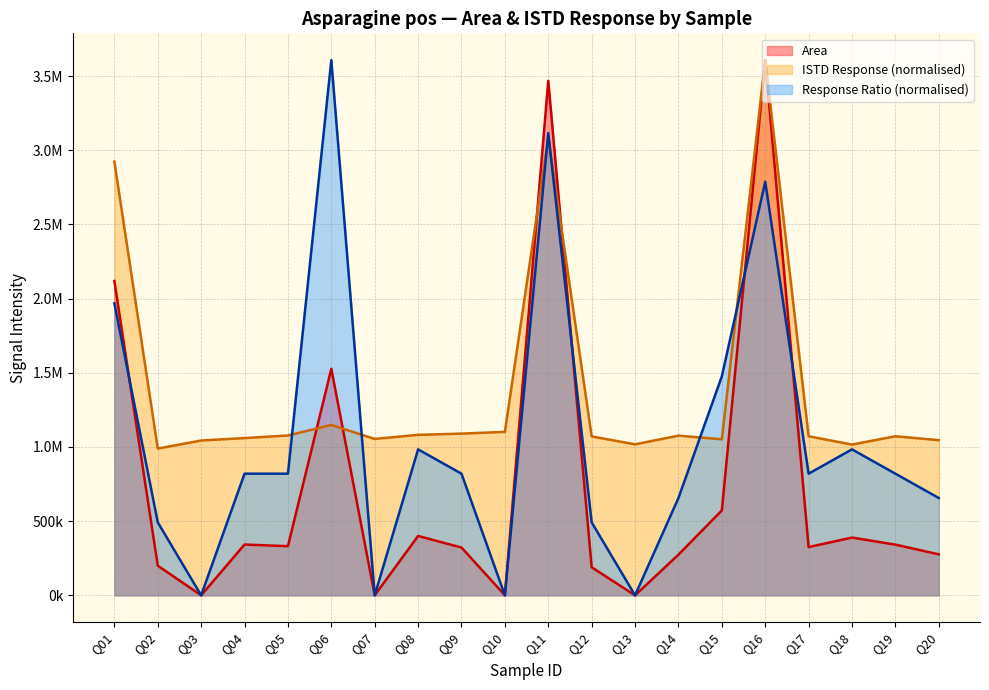

Which series has the widest spread of values?

Area